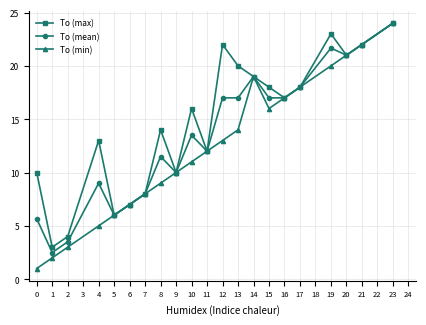

How many lines are shown in the chart?

3